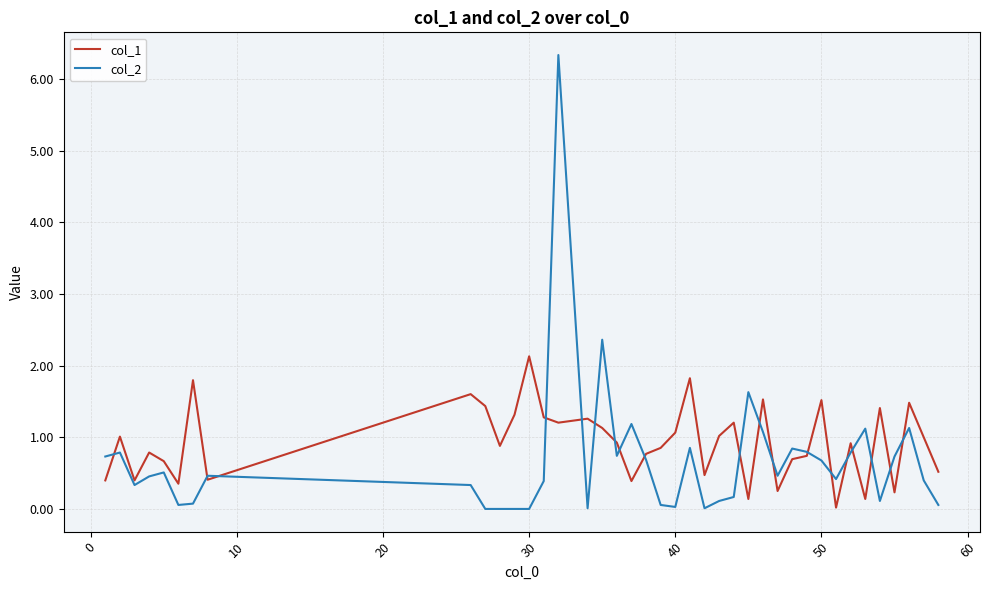

What is the sum of all col_1 values?

37.1